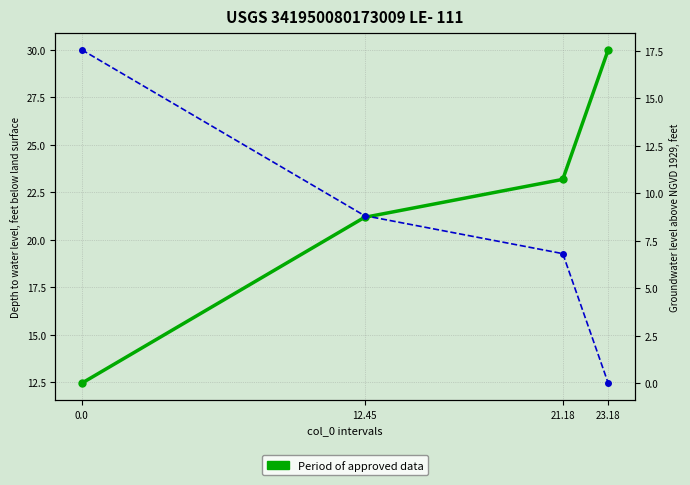

True or false: col_1 (right axis) has more than 1 interior local peaks.

False